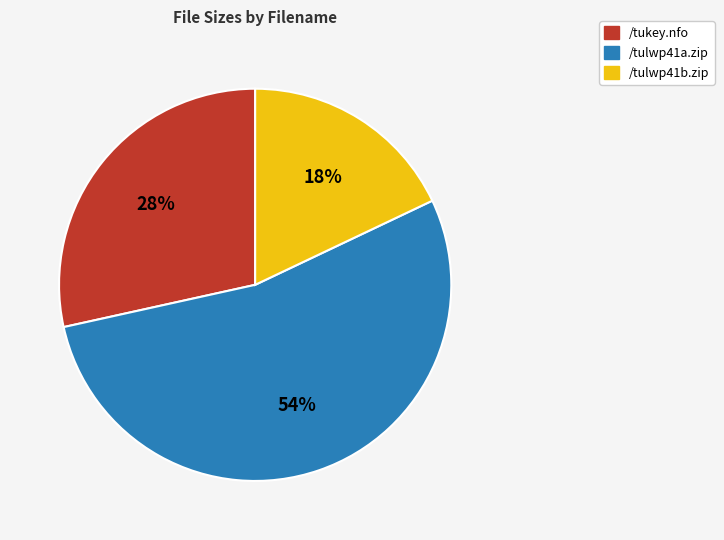

Which slice is the smallest?

/tulwp41b.zip